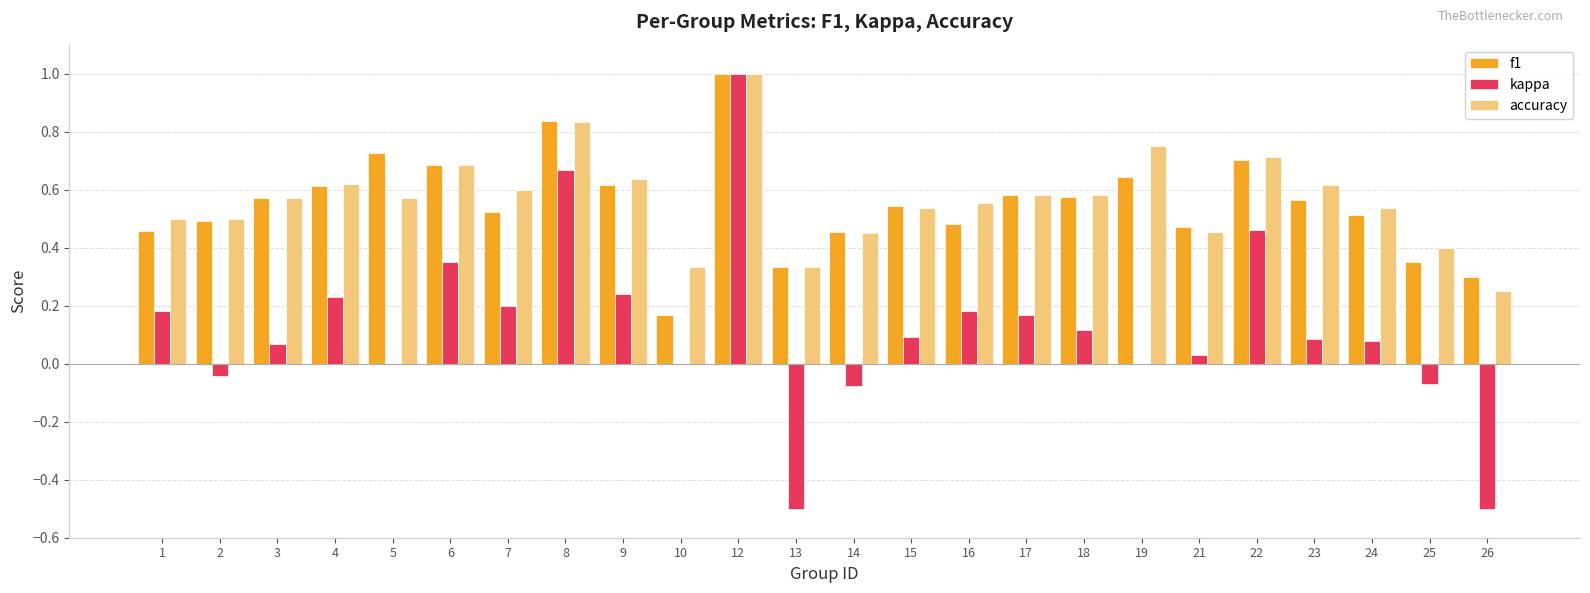

What is the maximum value for kappa?

1.0